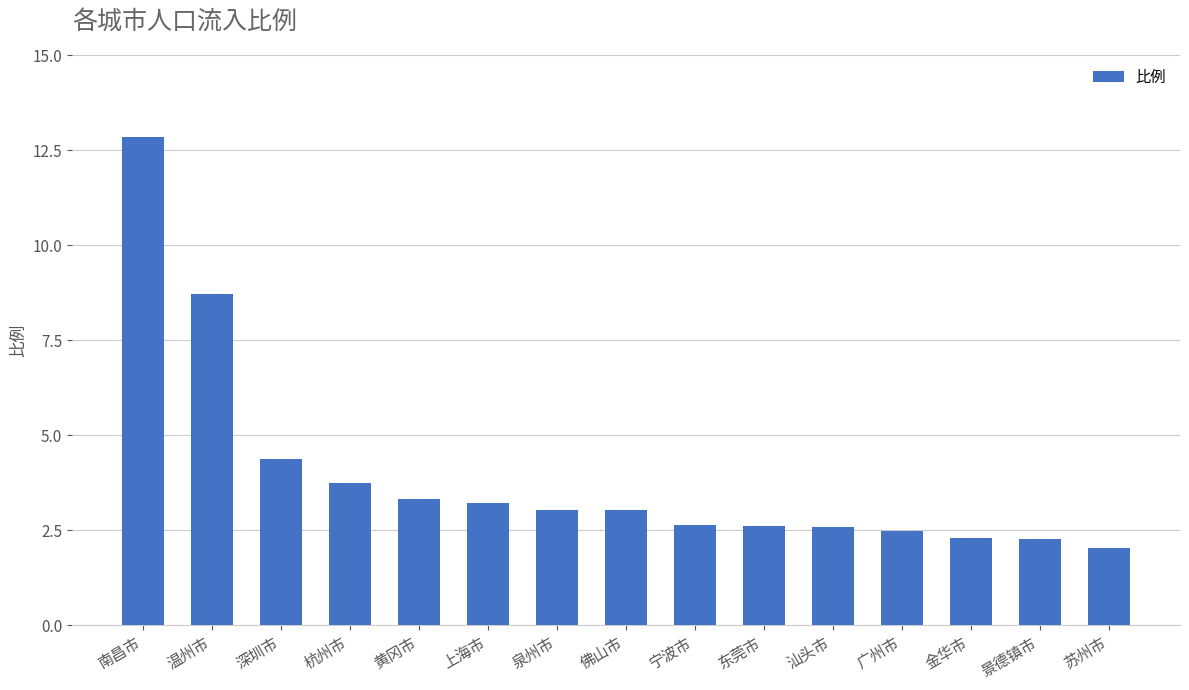

What is the greatest value displayed?

12.8